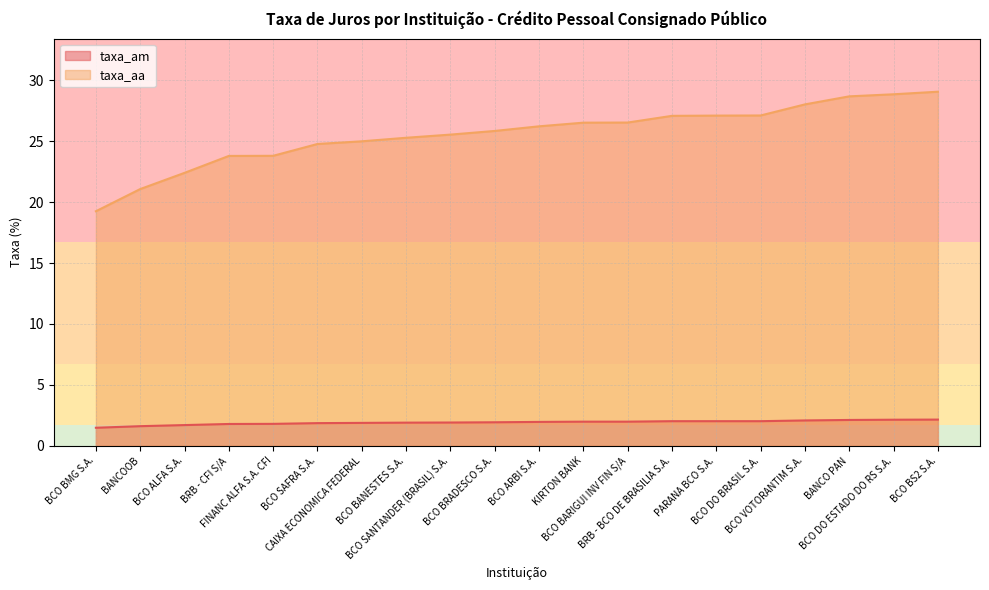

True or false: taxa_aa and taxa_am cross at least once.

False